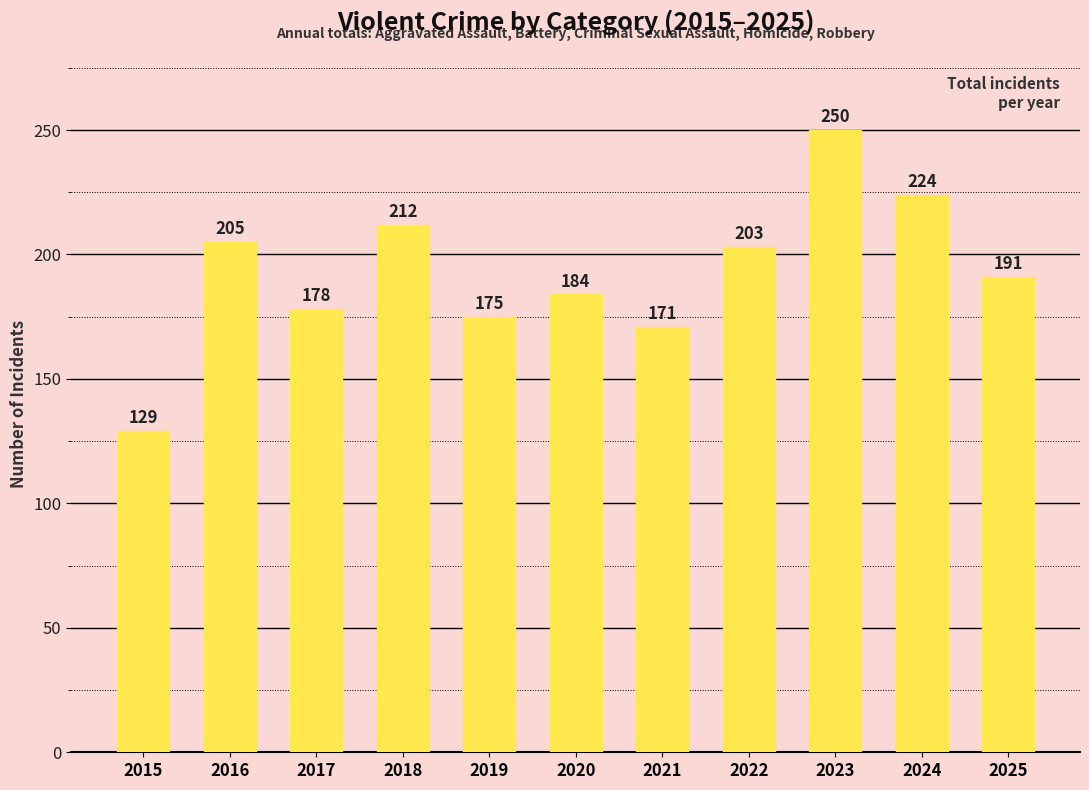

What is the sum of all values?

2122